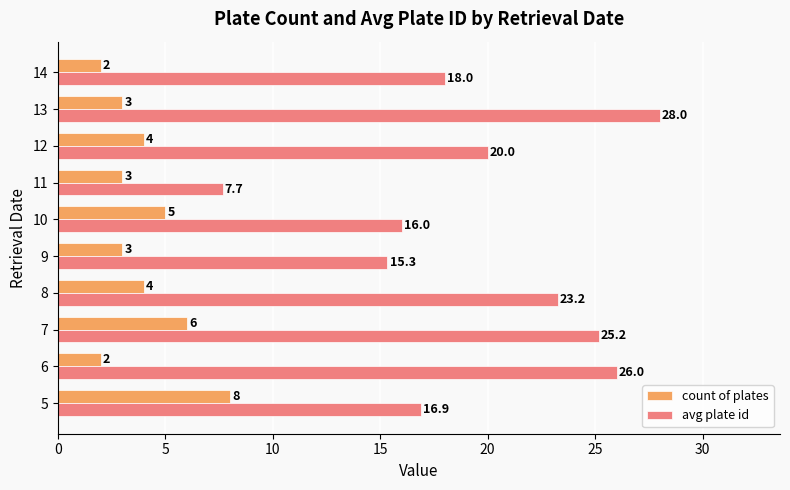

What is the average value of the avg plate id series?

19.6